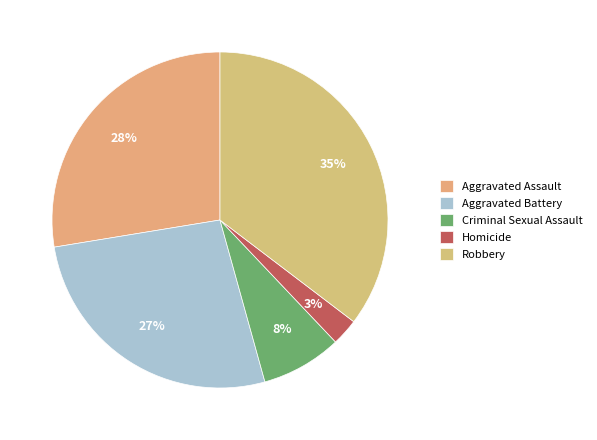

Between Homicide and Aggravated Assault, which is larger?

Aggravated Assault